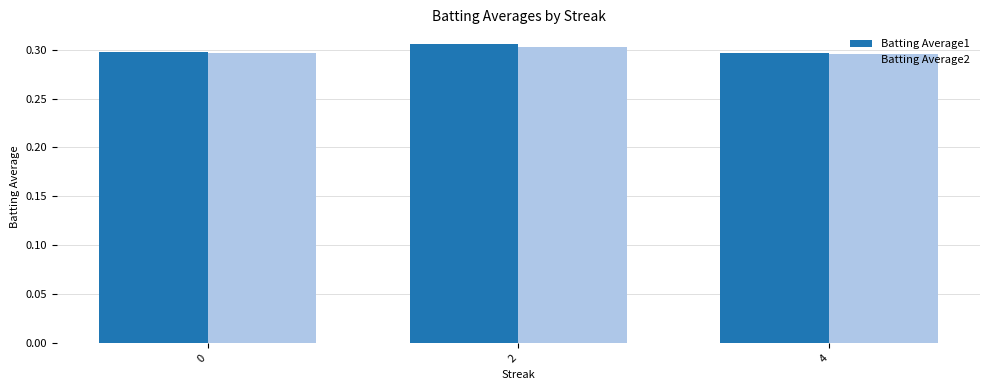

True or false: Batting Average2 has a value of 0.1 at 0.

False